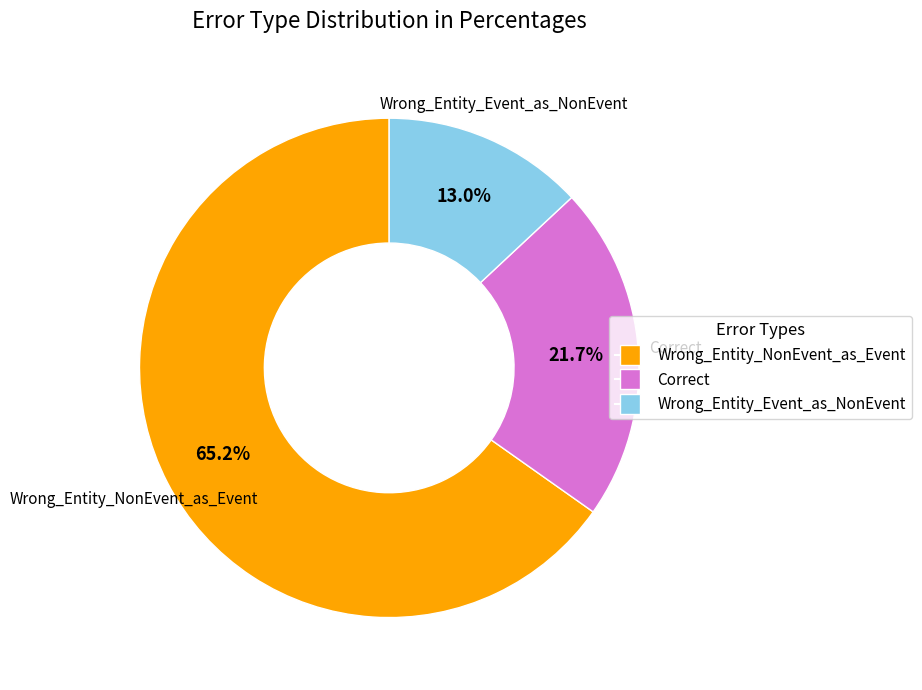

What is the smallest slice in the pie chart?

Wrong_Entity_Event_as_NonEvent